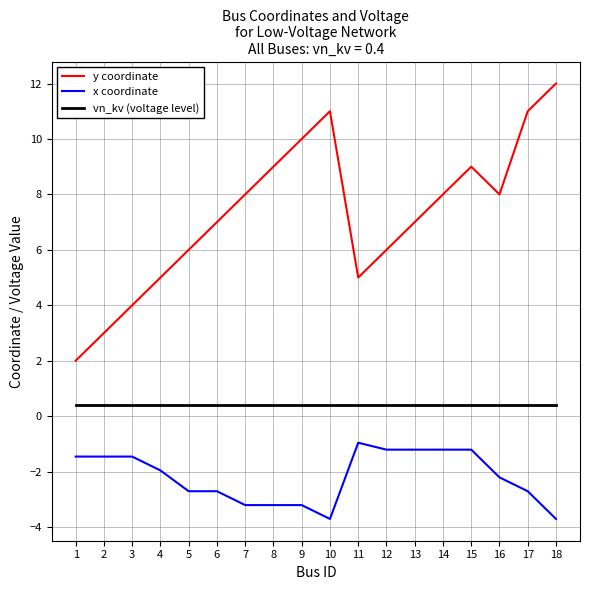

What is the difference between the maximum and minimum values in the x coordinate series?

2.8